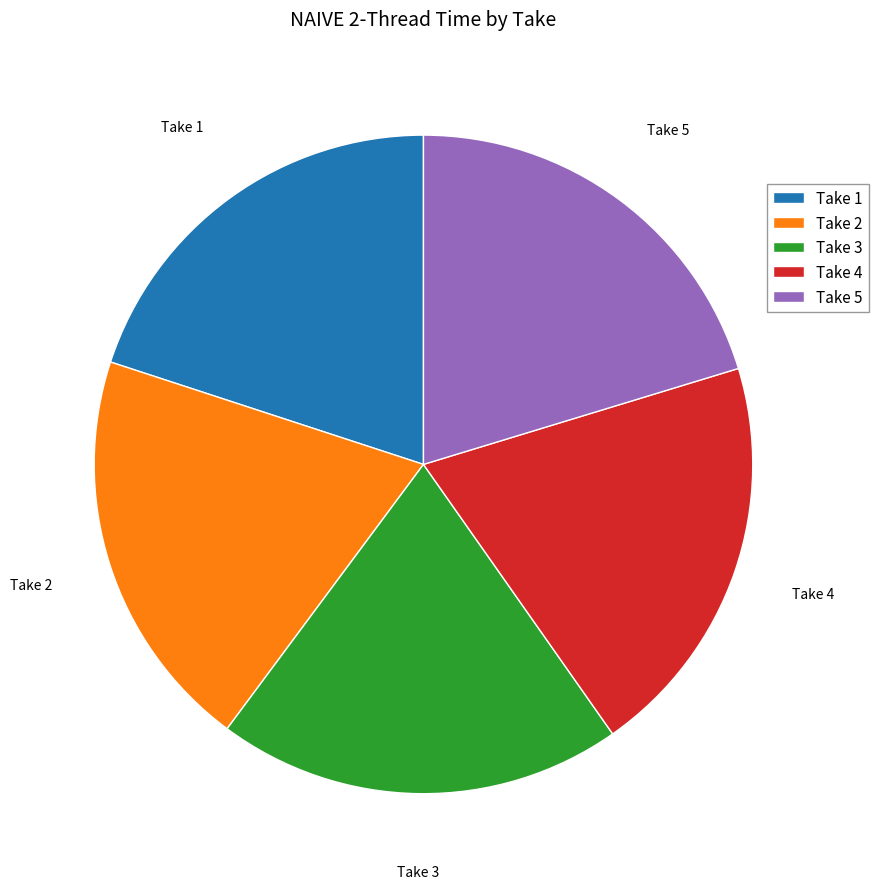

The Take 1 slice represents 20% of the pie. True or false?

True